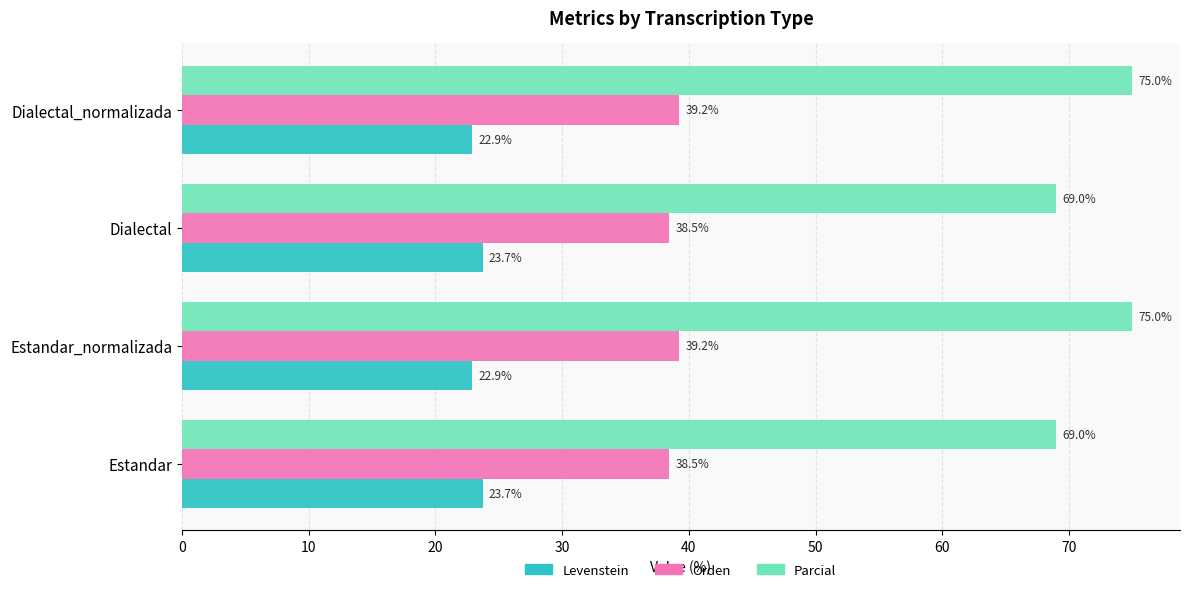

Which series has the largest range (max minus min)?

Parcial